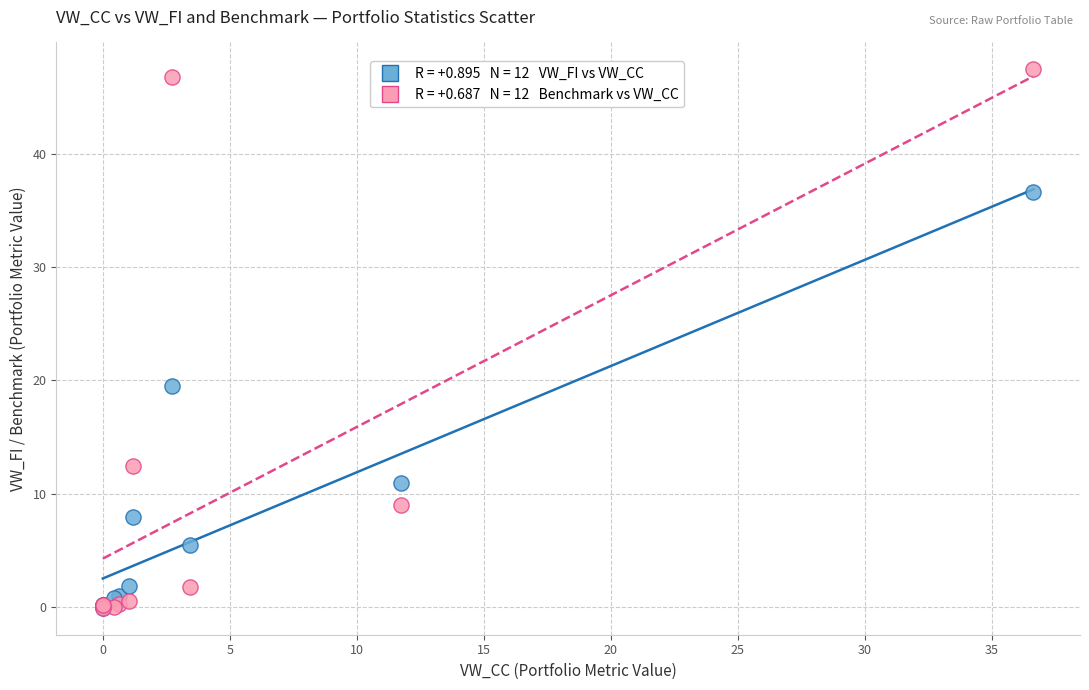

Across all series, what Y value is closest to 23?

19.5